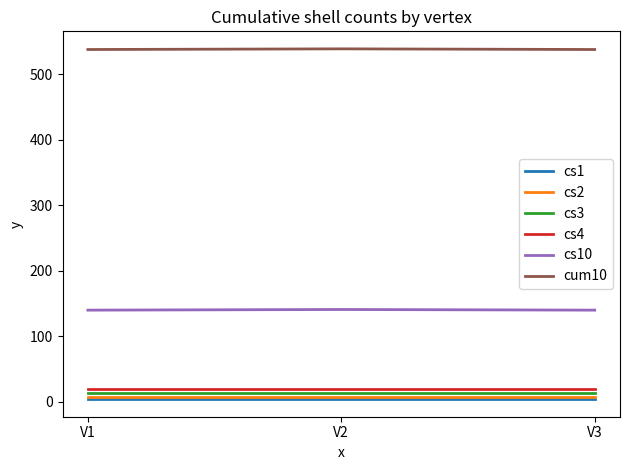

Which series has the largest total across all categories?

cum10